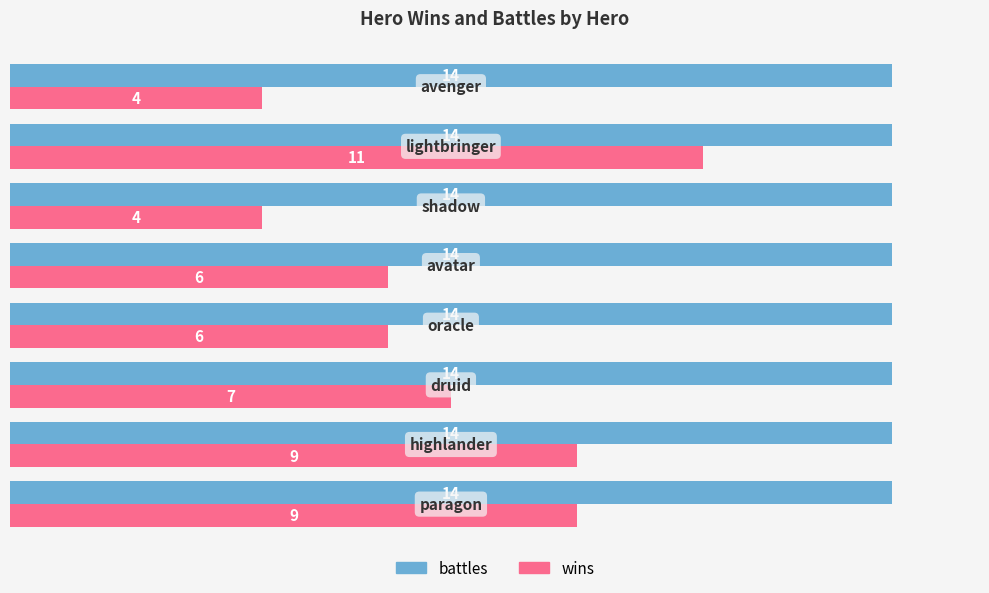

List the series in order of their overall mean, highest first.

battles, wins